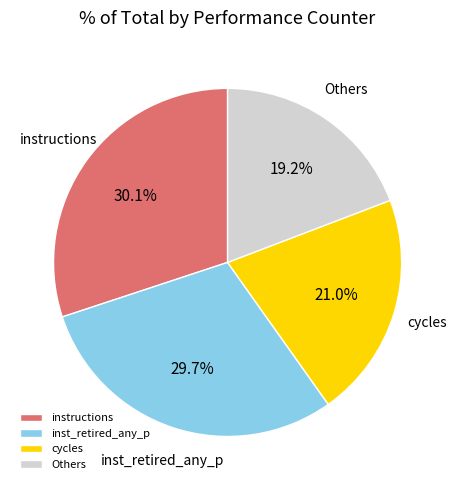

Does any single category account for the majority?

No